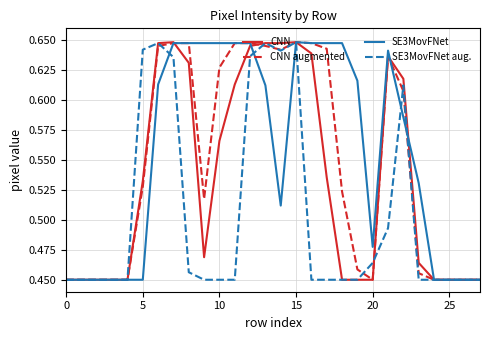

List the series in order of their overall mean, lowest first.

SE3MovFNet aug., CNN, CNN augmented, SE3MovFNet